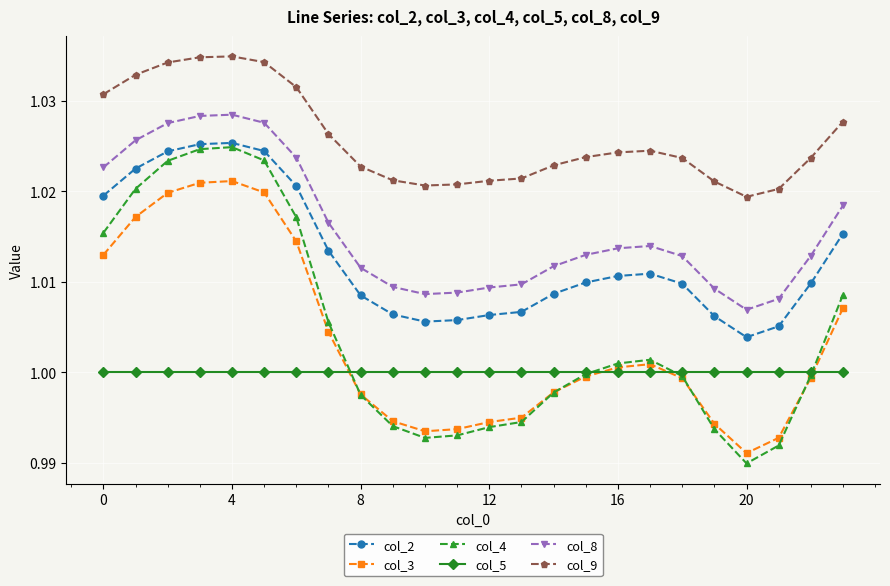

How many series are shown in this chart?

6